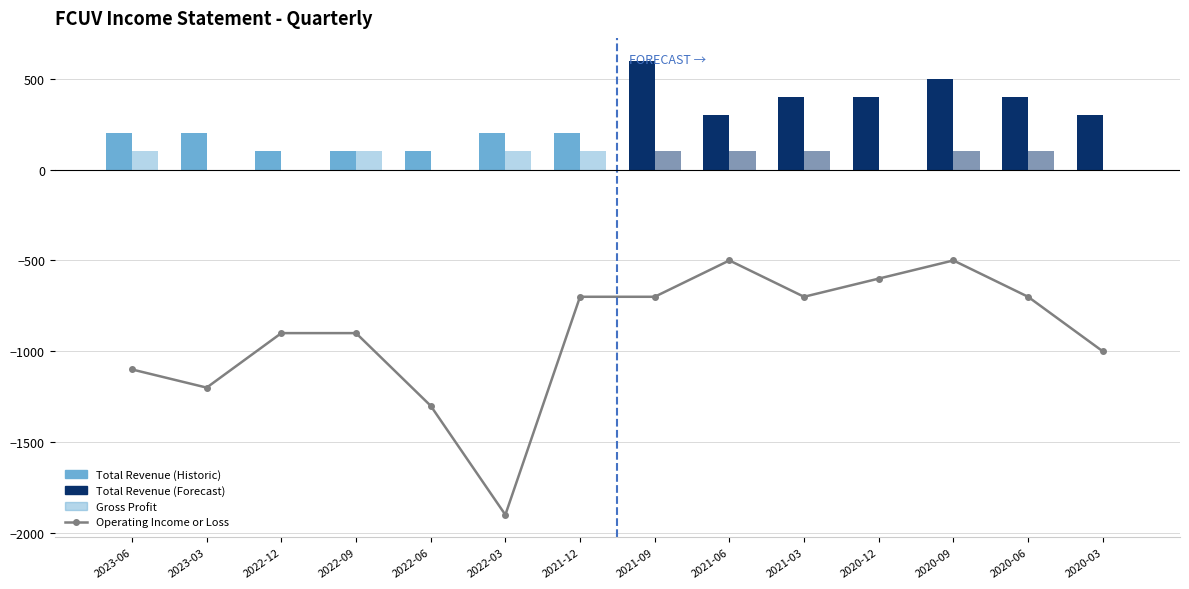

Which series has the largest range (max minus min)?

Operating Income or Loss